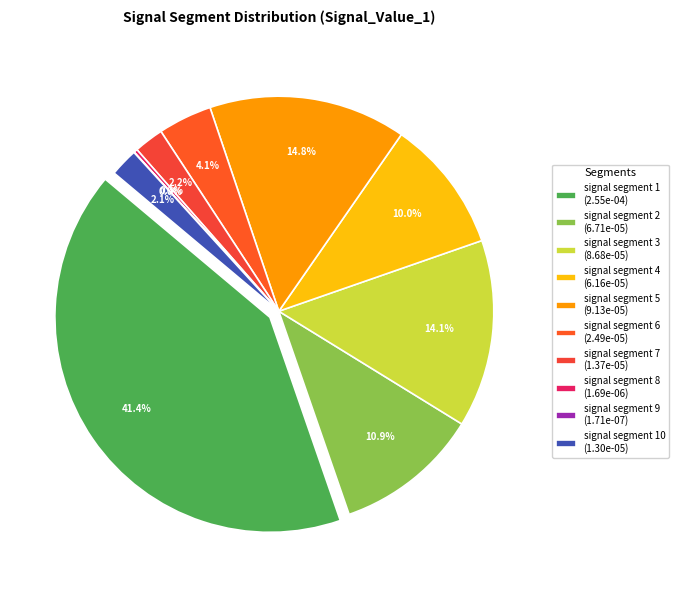

True or false: signal segment 9 accounts for 0% of the total.

True